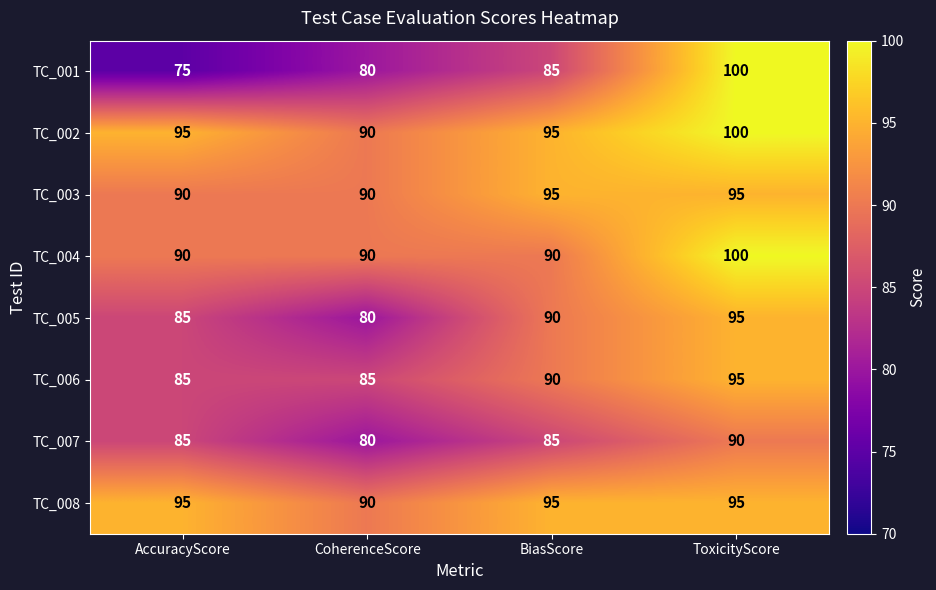

What is the difference between the TC_008 values at BiasScore and CoherenceScore?

5